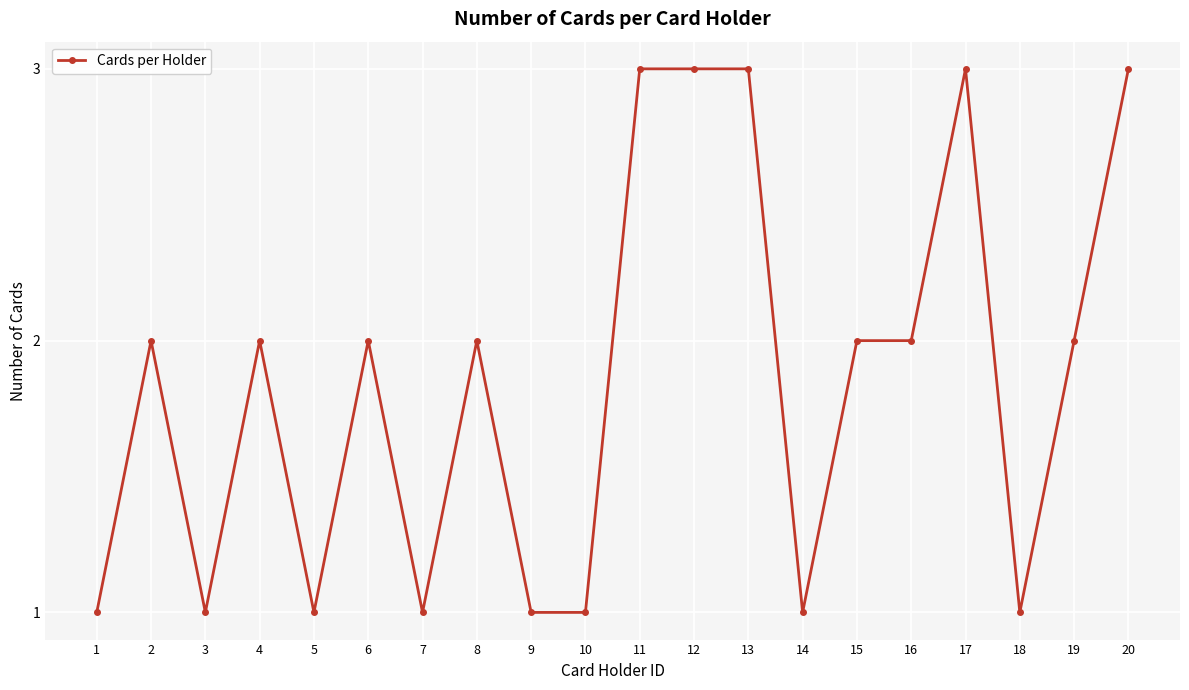

What value does the data have at 9?

1